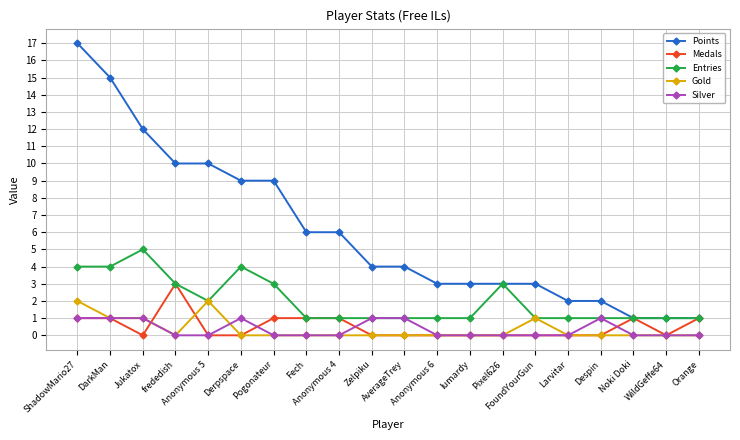

What is the label of the 16th point from the left?

Larvitar